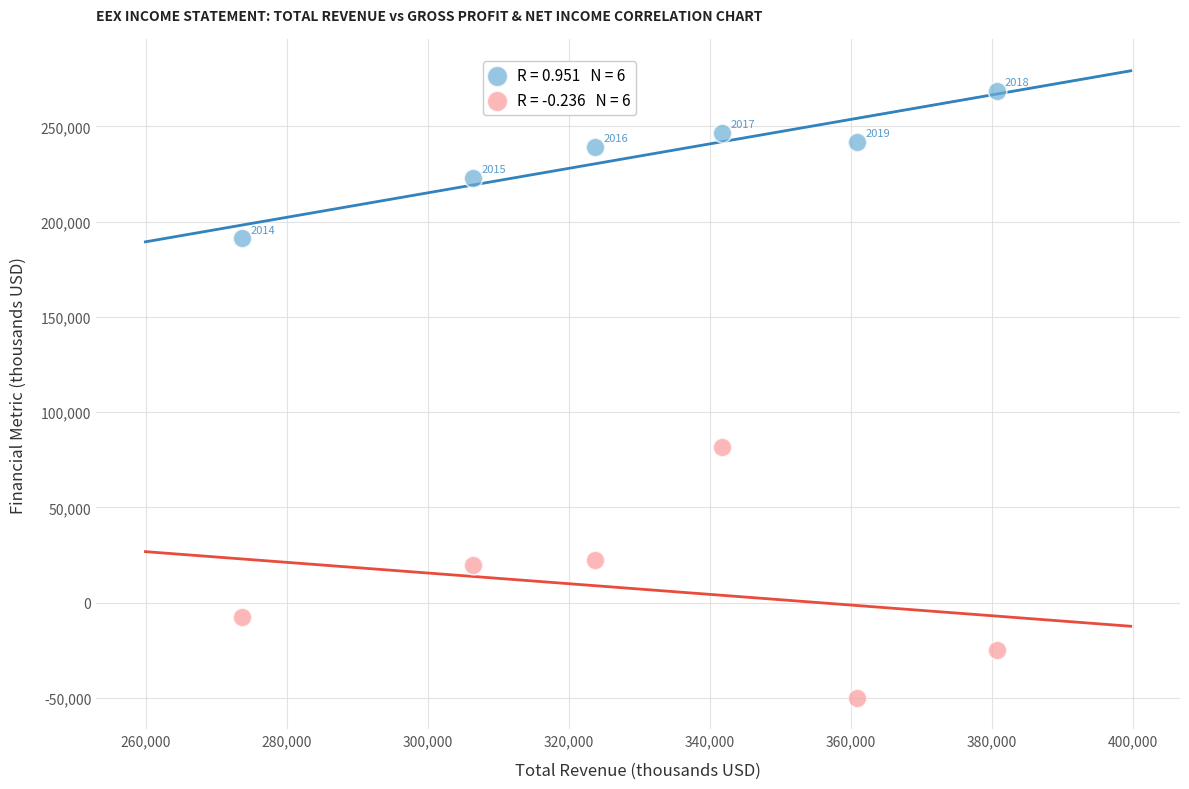

Across all series, what Y value is closest to 109300?

81800